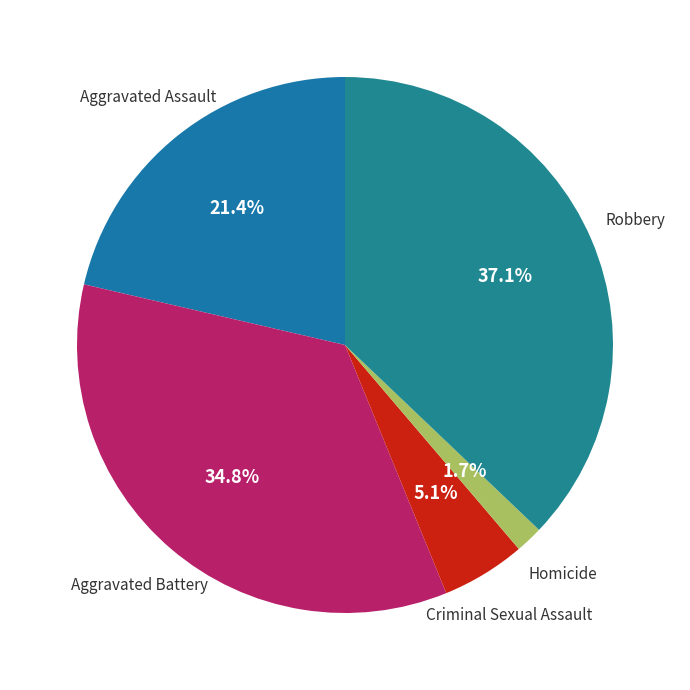

Count the number of slices in the pie.

5